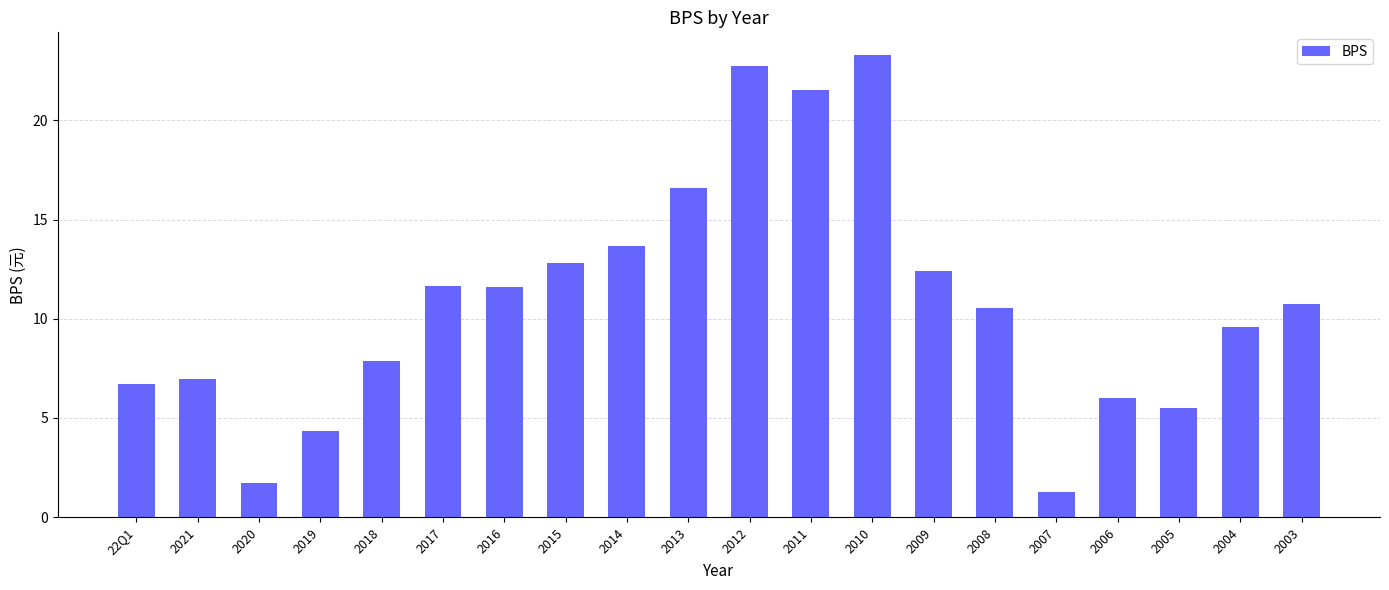

The chart shows a value of 26.7 at 2013. True or false?

False